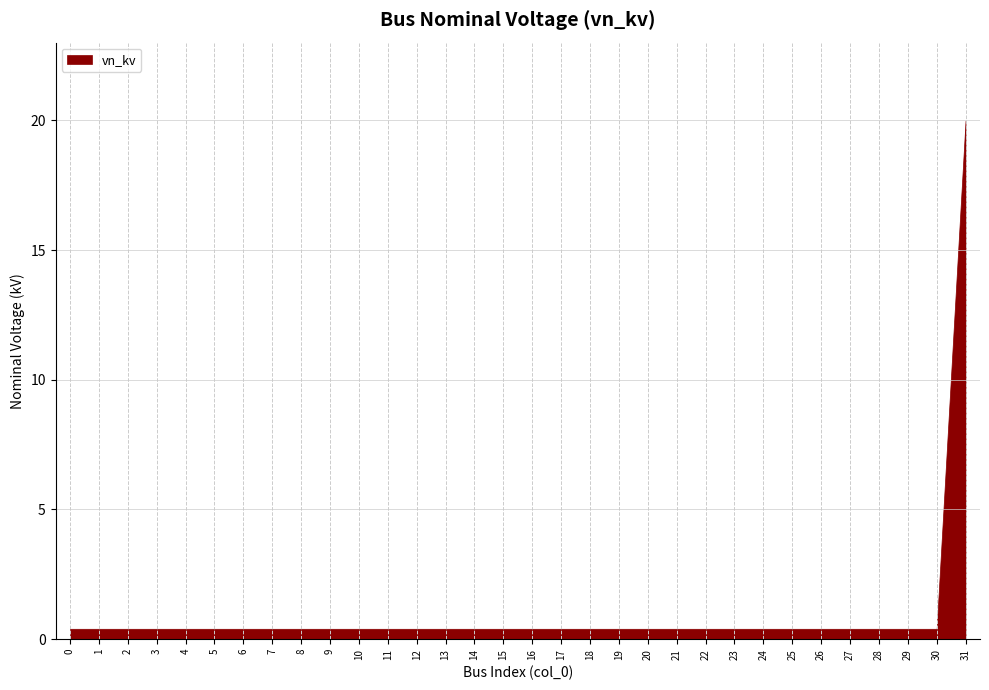

What is the difference between the maximum and minimum values?

19.6